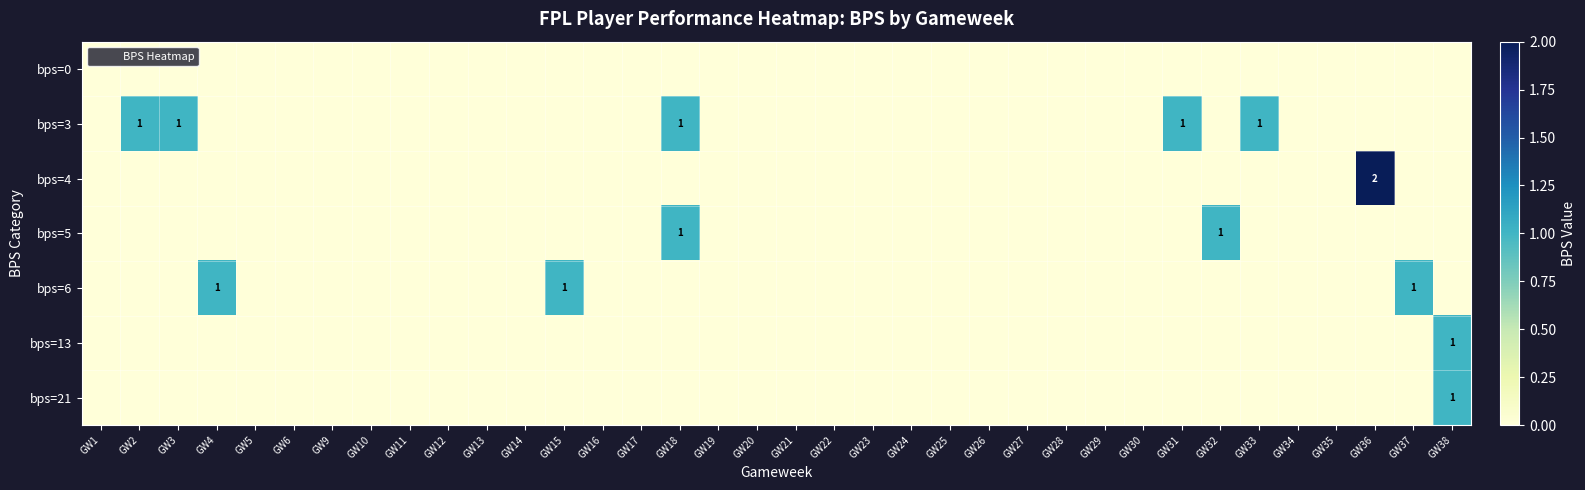

How many bps=4 values are between 0 and 1?

35